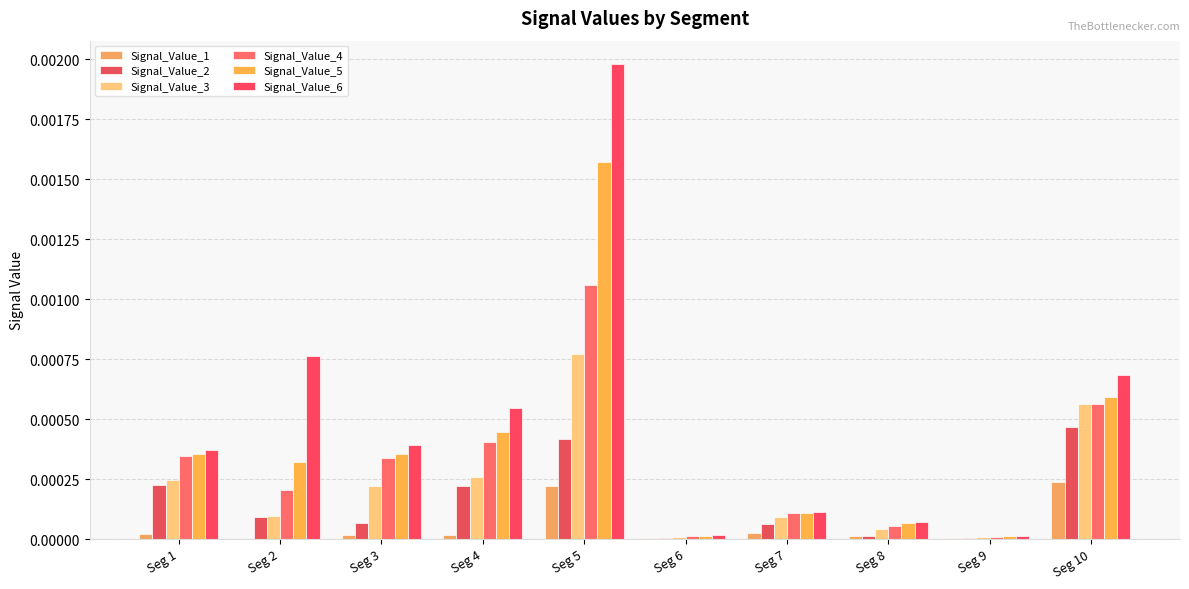

Which series changed the most between Seg 3 and Seg 7?

Signal_Value_6